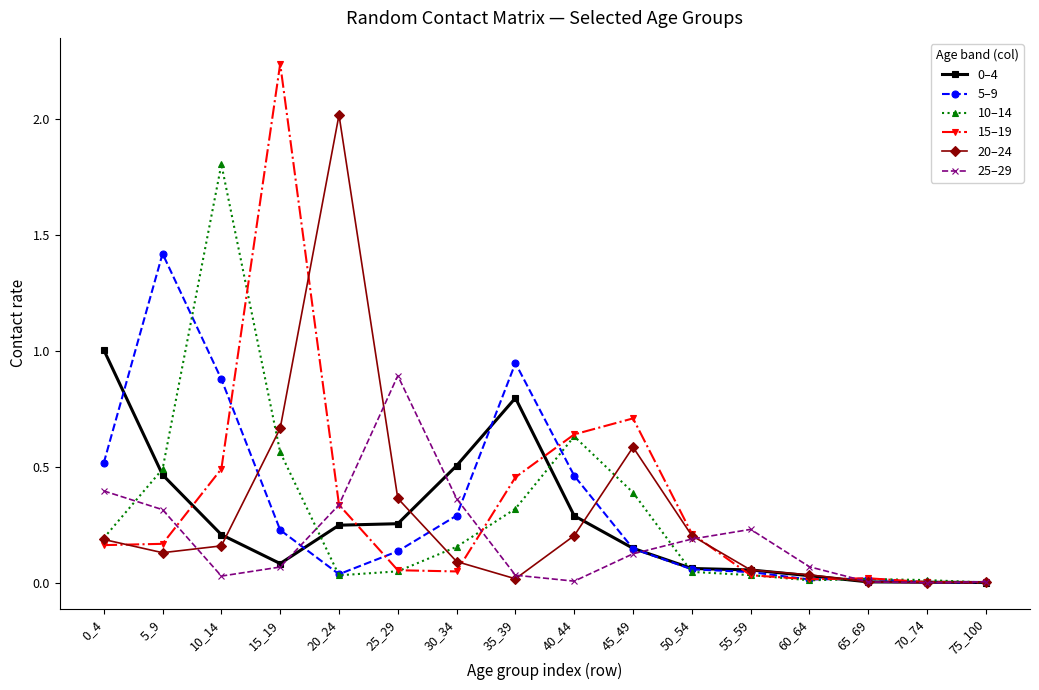

True or false: 20–24 has more than 0 points higher than both neighbors.

True